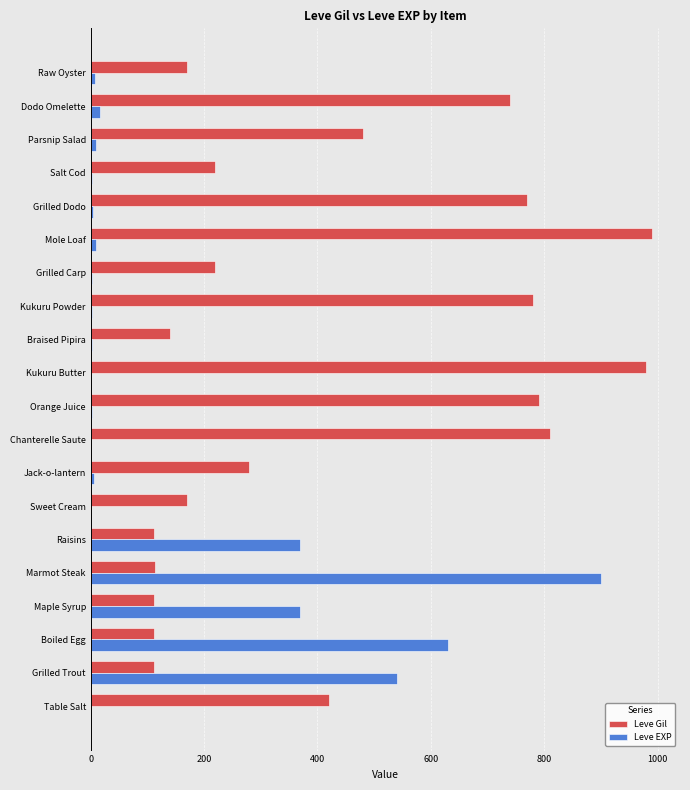

Which series has the largest total across all categories?

Leve Gil